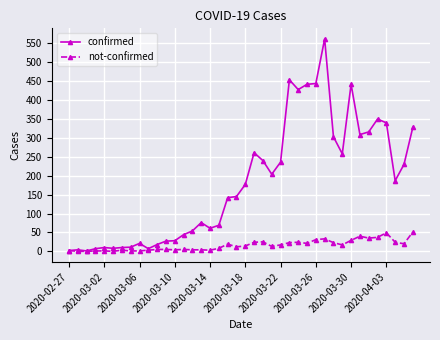

Which series has the largest total across all categories?

confirmed